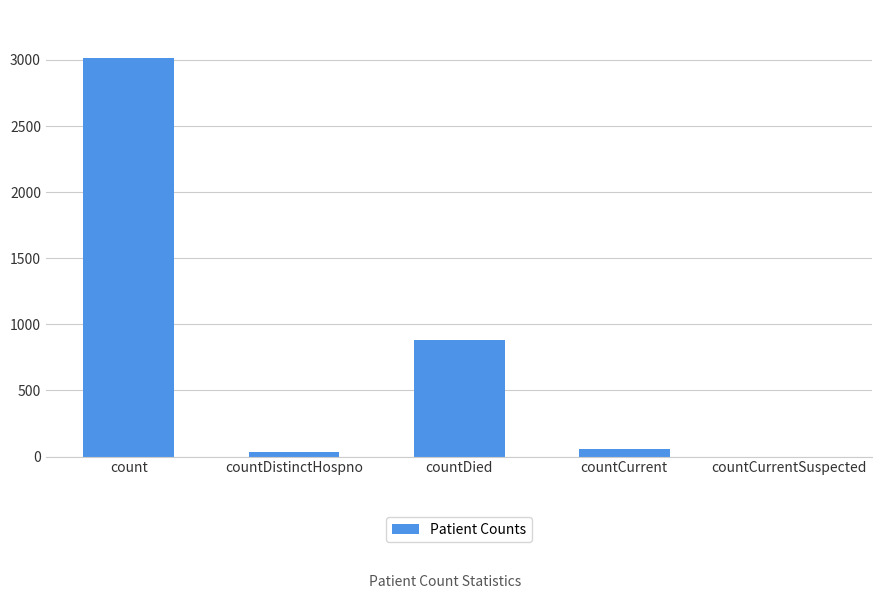

Reading right to left, list all the values displayed in this chart.

countCurrentSuspected=0	countCurrent=54	countDied=879	countDistinctHospno=32	count=3016